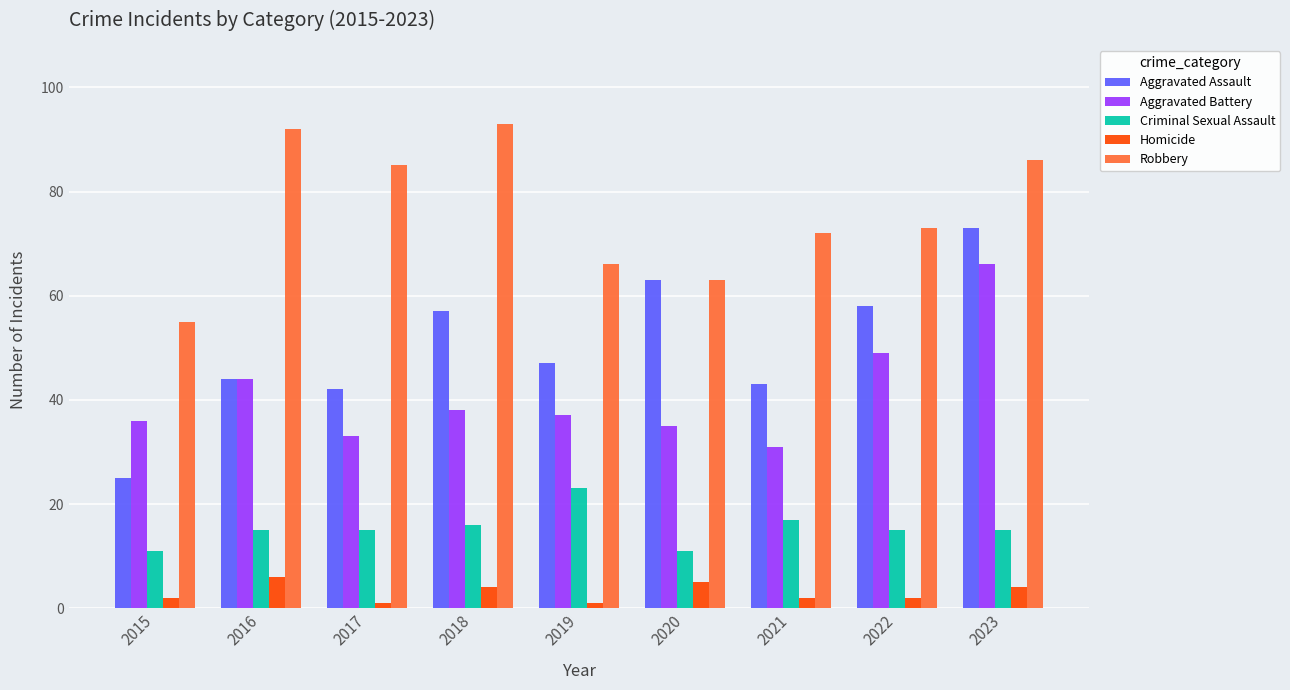

Which series has the widest spread of values?

Aggravated Assault